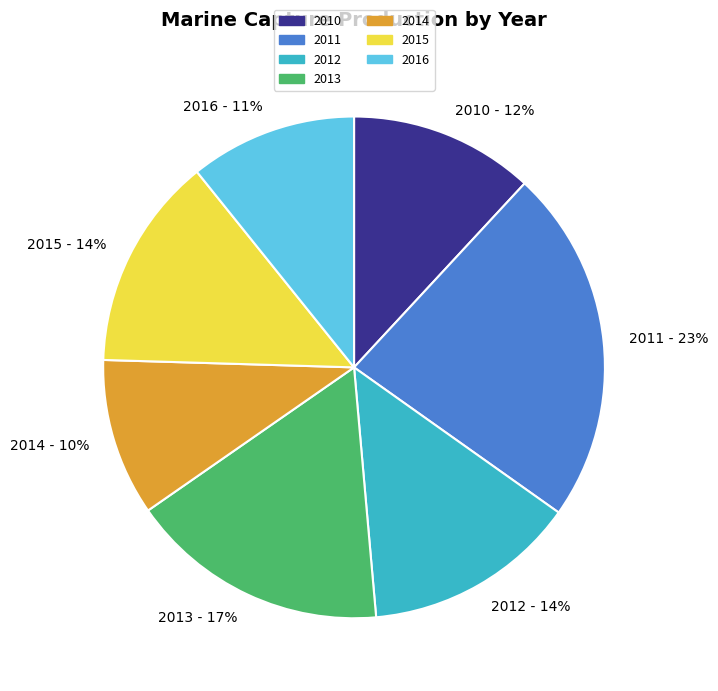

What is the ratio of the value at 2010 - 12% to the value at 2015 - 14%?

0.9